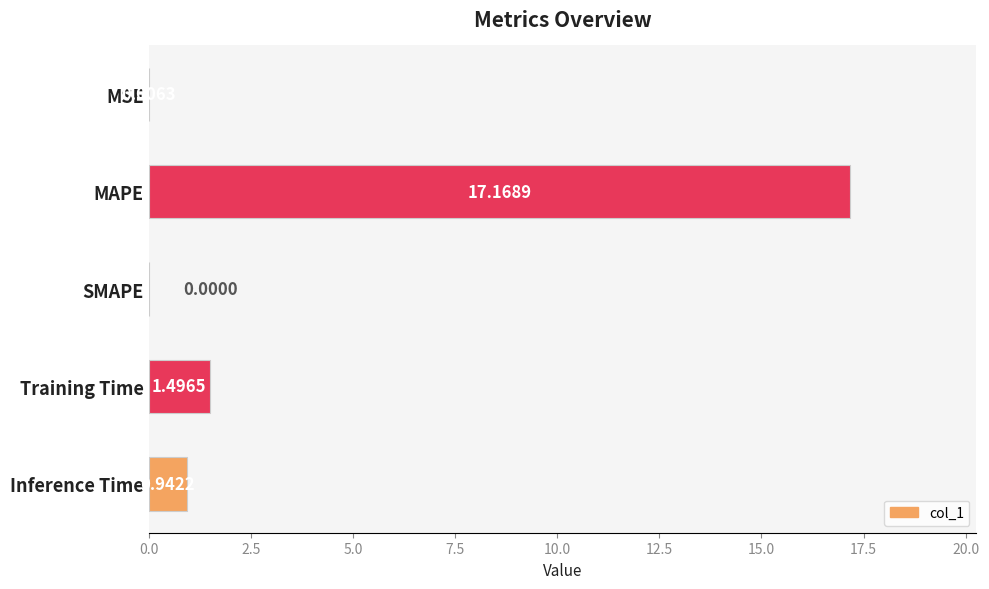

At which category does the chart reach its peak across all series?

MAPE